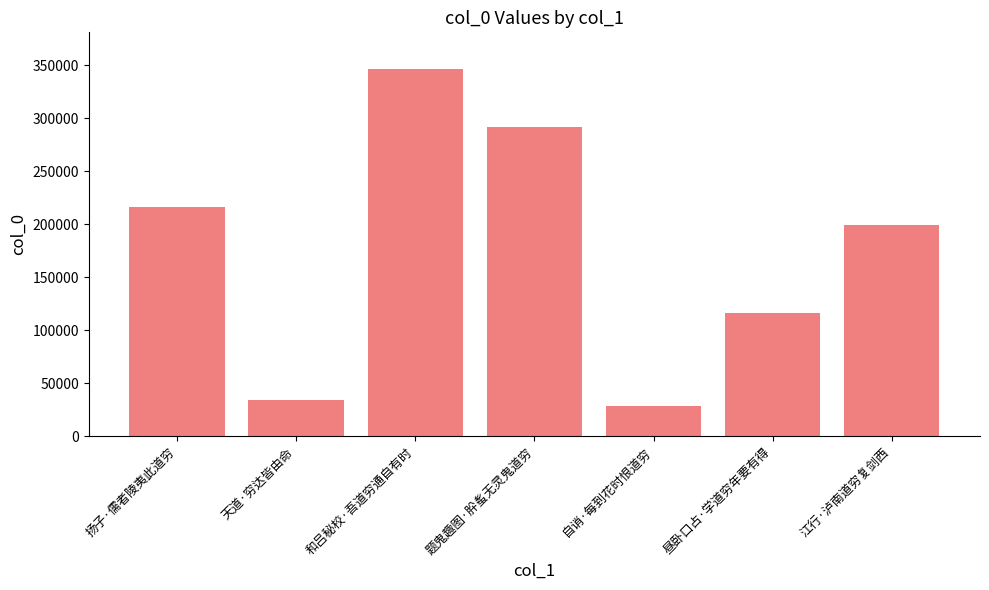

Reading left to right, transcribe all the data shown in this chart.

扬子·儒者陵夷此道穷=216145	天道·穷达皆由命=34219	和吕秘校·吾道穷通自有时=346404	题鬼趣图·肸蚃无灵鬼道穷=291751	自诮·每到花时恨道穷=28948	昼卧口占·学道穷年要有得=116046	江行·泸南道穷复剑西=199792